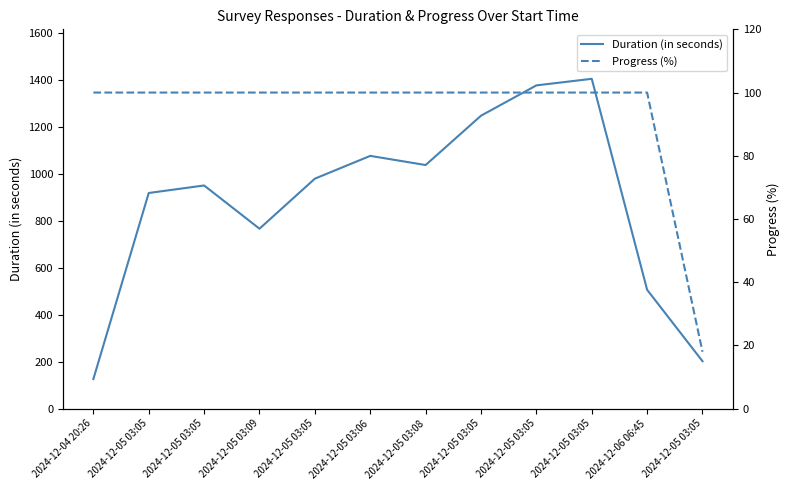

How many categories are shown in the chart?

12